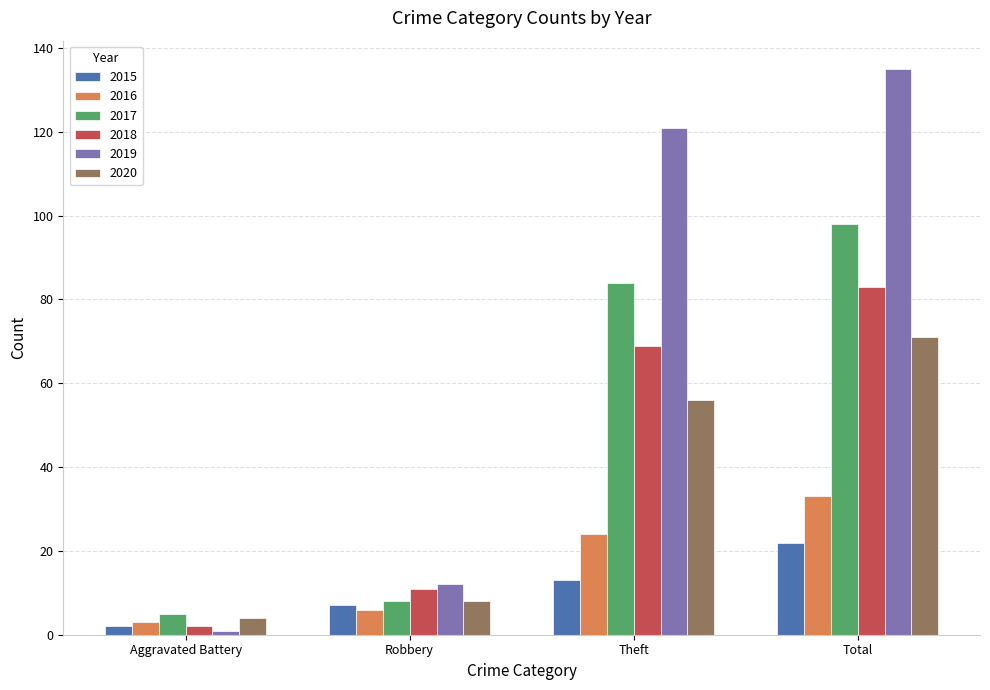

What value does the 2019 series have at Robbery, to the nearest 10?

10